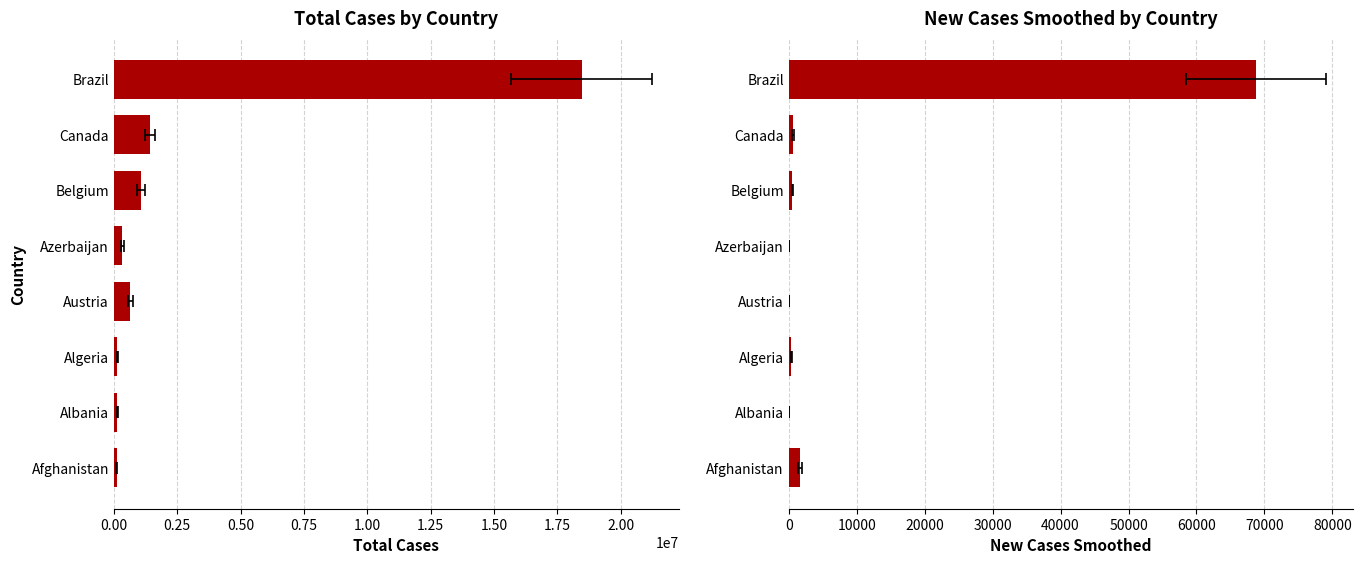

What is the minimum value shown in the chart?

3.3